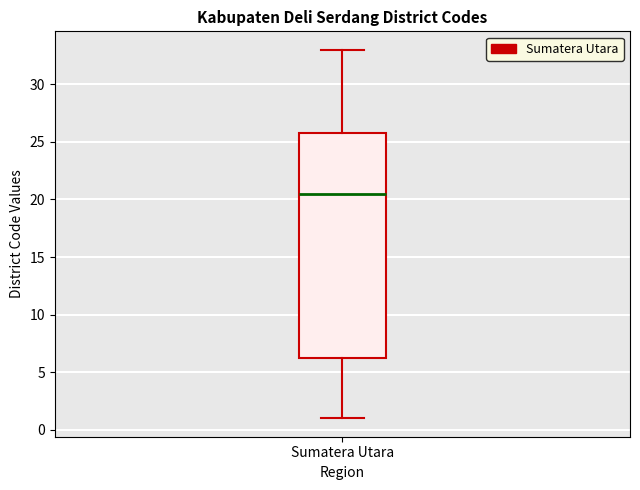

Read this box plot against the y-axis: the position of the median line, the range covered by the box, and the ends of both whiskers. The values are not printed on the chart, so give them approximately, as read against the axis.

median 20.5, box 6.5 to 26.0, whiskers 1.0 to 33.0